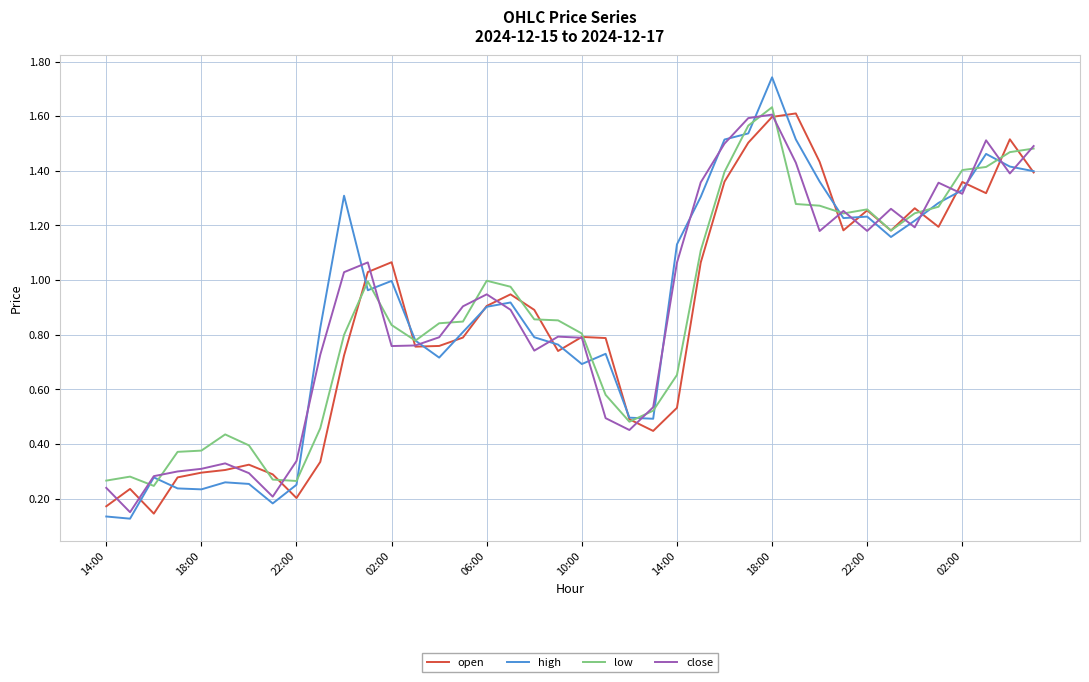

How many categories are shown in the chart?

40